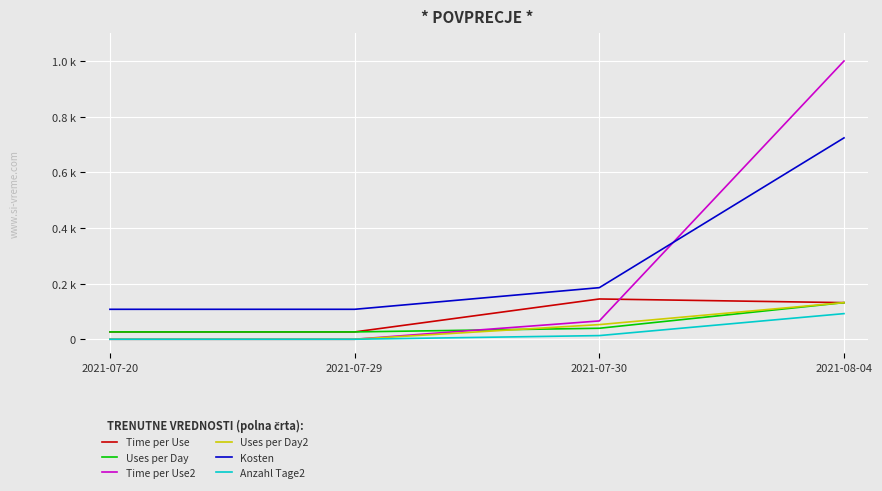

What are all the series names shown in the legend?

Time per Use, Uses per Day, Time per Use2, Uses per Day2, Kosten, Anzahl Tage2